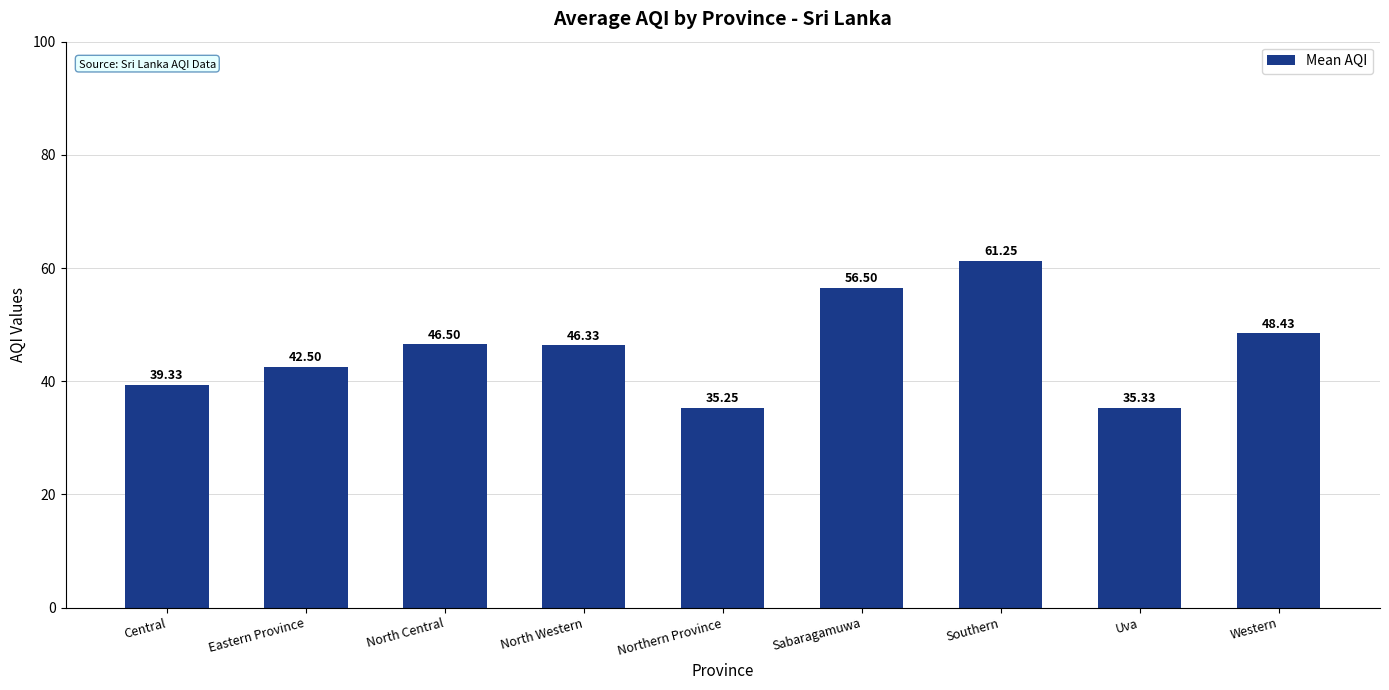

How many bars are there in total?

9